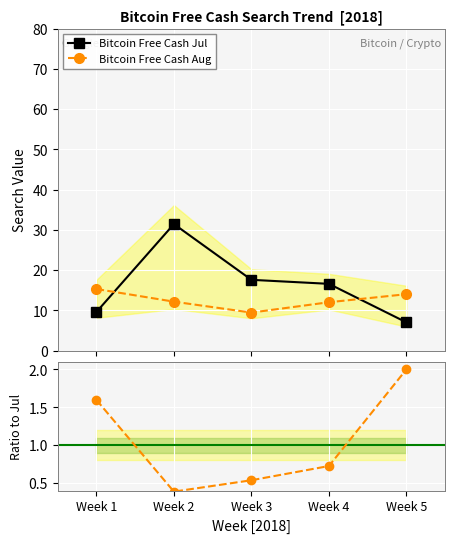

What is the value of the Aug / Jul ratio point at the 2nd from the left?

0.4